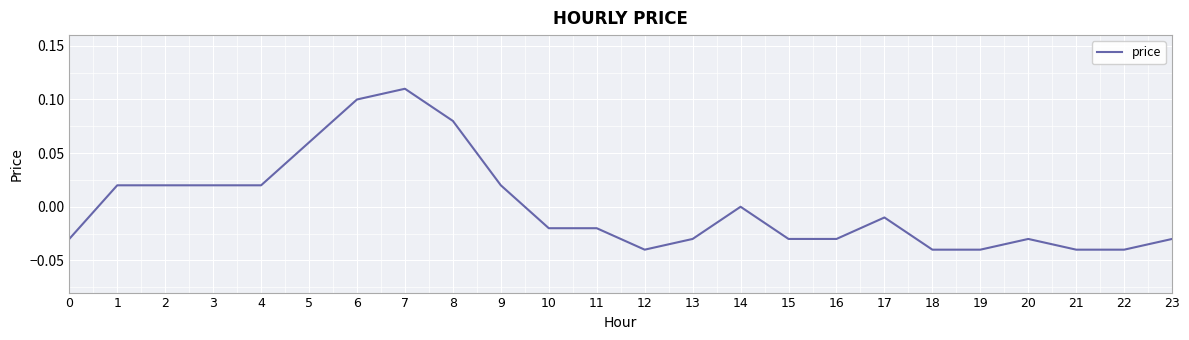

At which category does the chart reach its peak across all series?

7